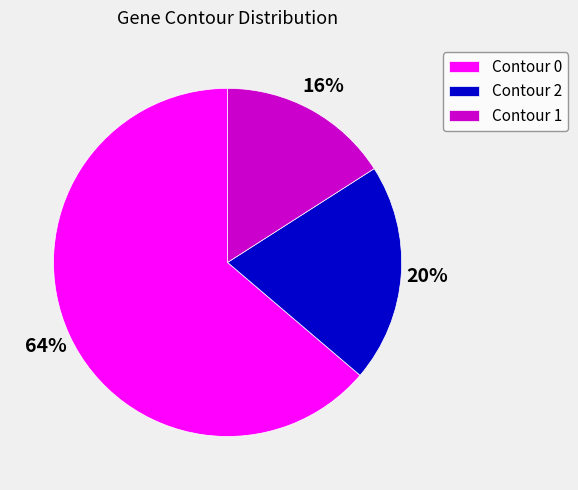

Is it true that Contour 1 is 6% of the pie?

False